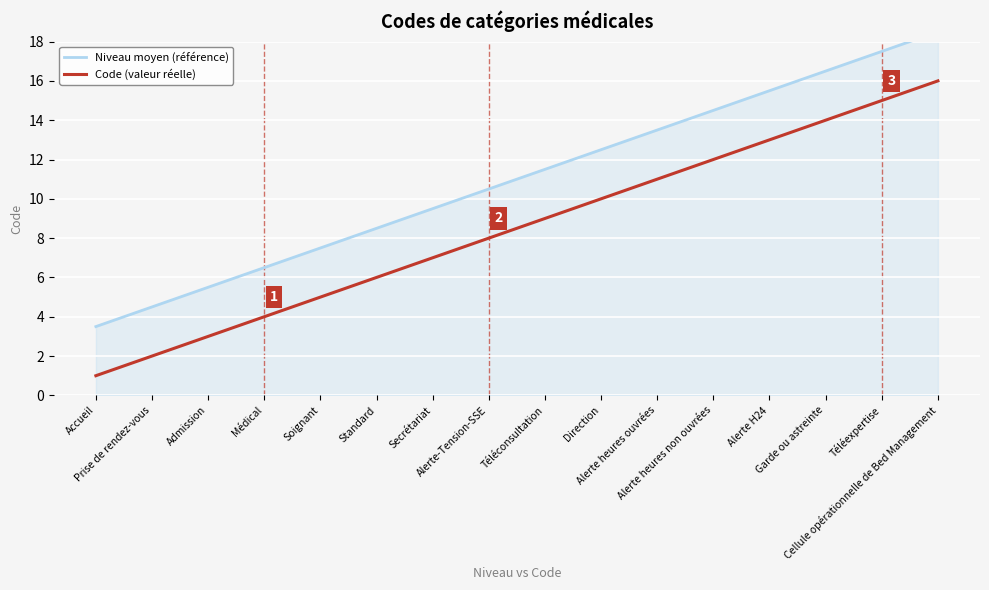

How many lines are shown in the chart?

2